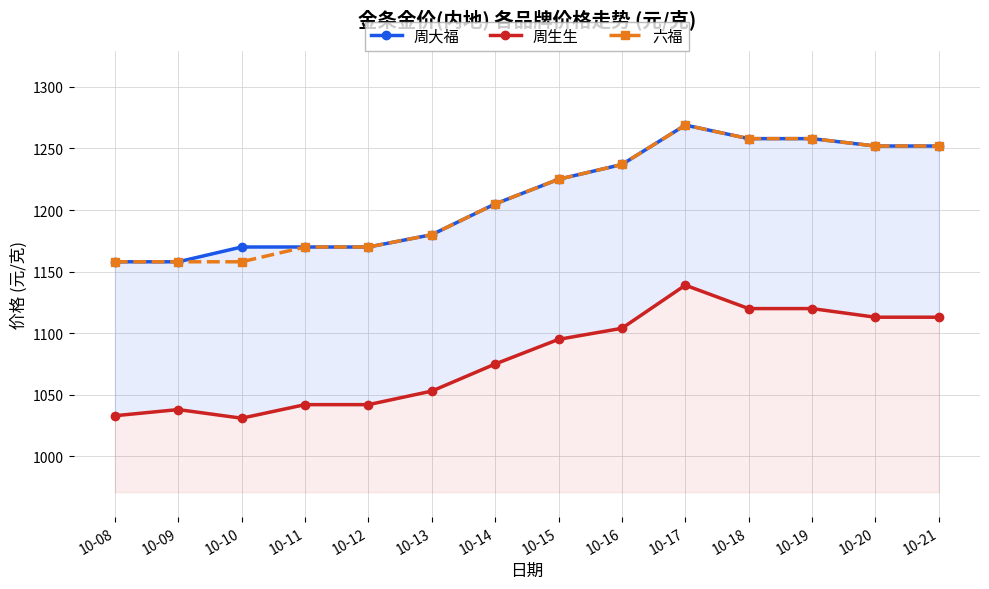

What is the highest value of the 周生生 series?

1139